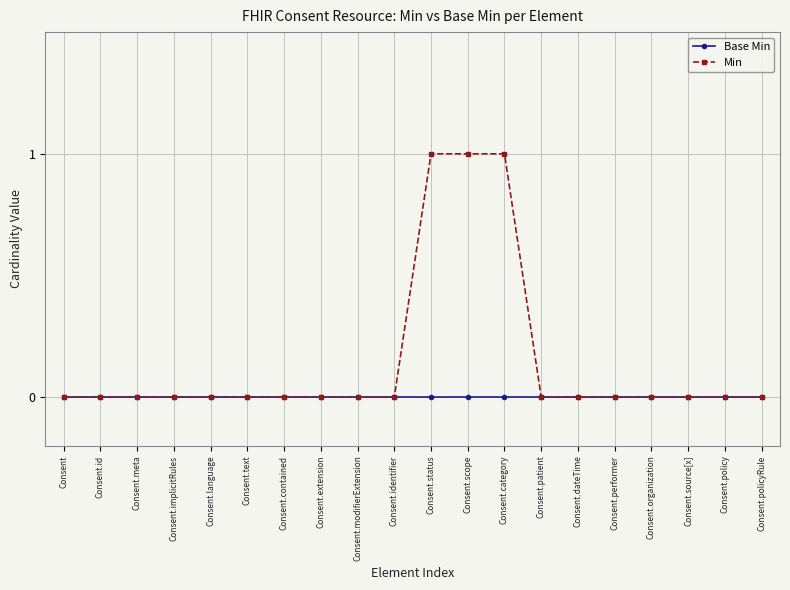

Rank the series by their maximum value, from lowest to highest.

Base Min, Min